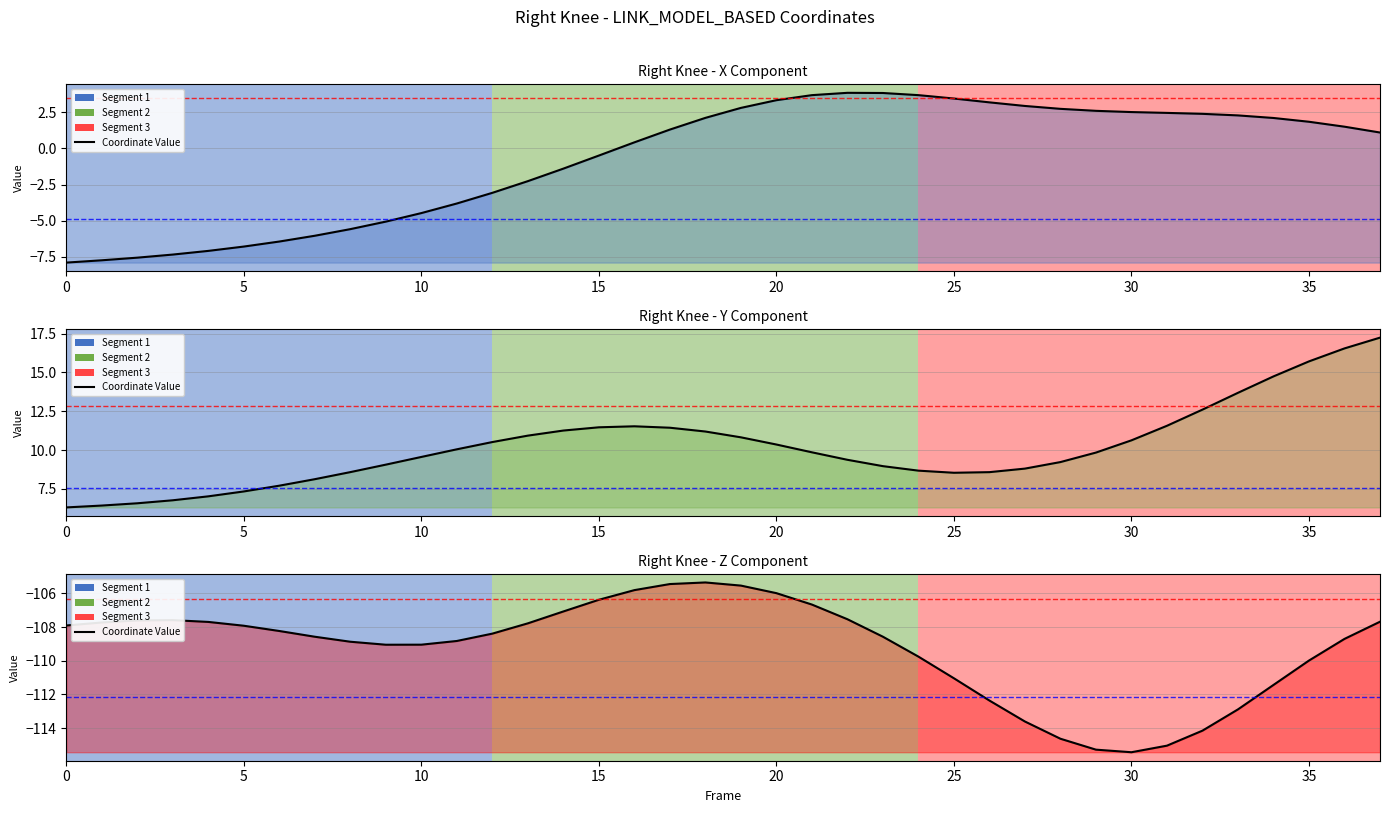

What is the value of the Z Coordinate point at the 33rd from the left?

-114.2